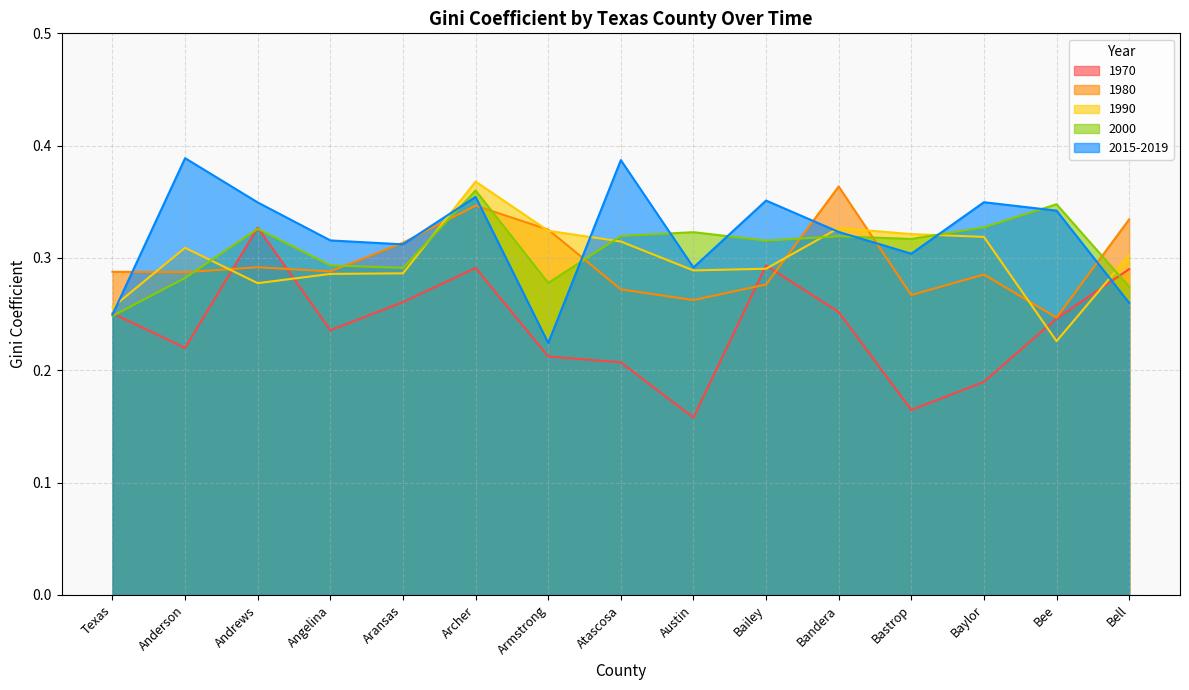

True or false: 1980 and 1970 intersect in this chart.

True